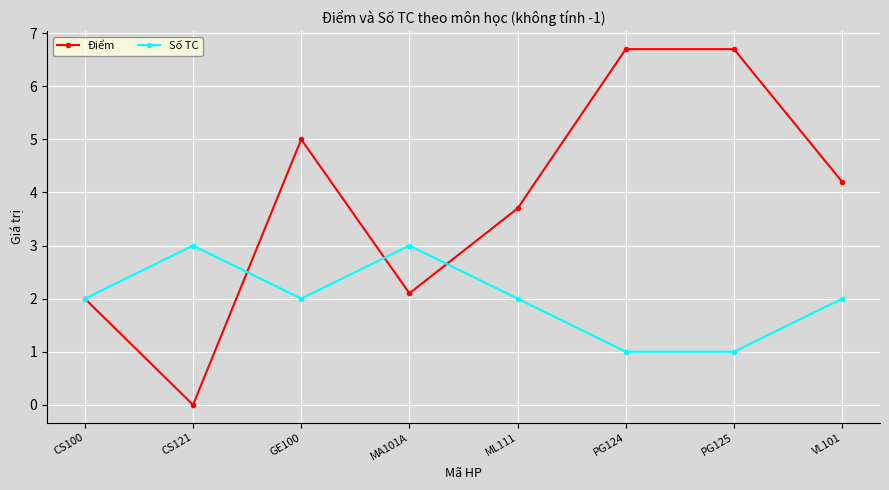

What is the greatest value displayed?

6.7